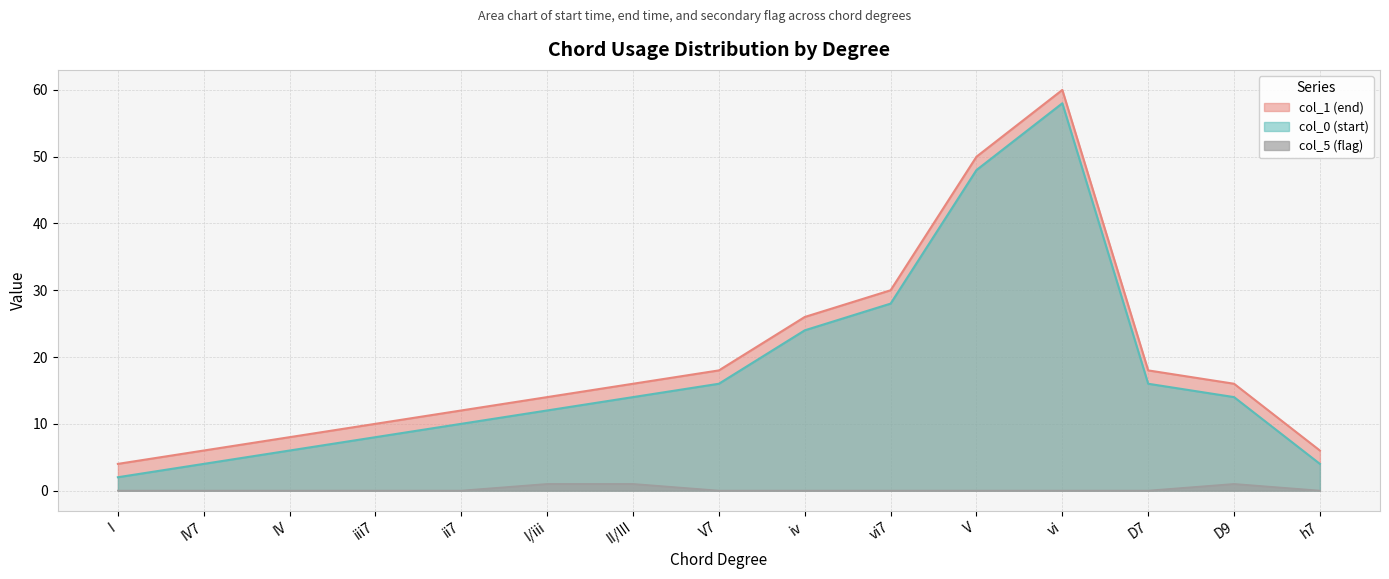

Rank the series at V7 from highest to lowest value.

col_1 (end), col_0 (start), col_5 (flag)